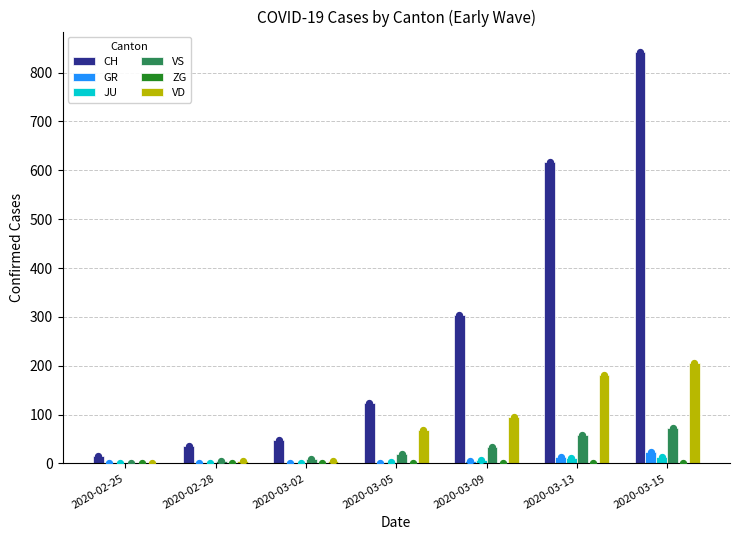

Which series contains the lowest Y value?

GR